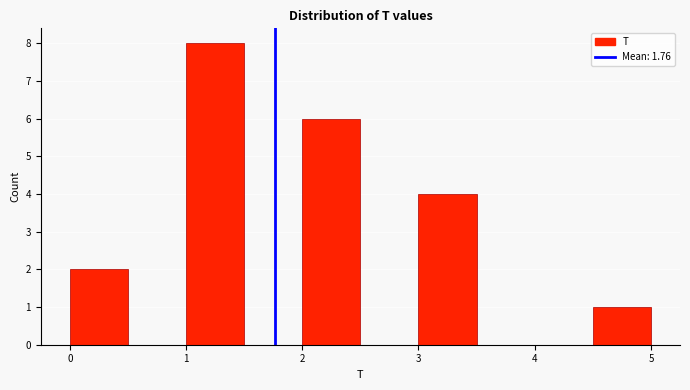

Reading left to right, list every bar in this chart as the range it spans on the x-axis followed by its height. The values are not printed on the chart, so give them approximately, as read against the axis.

0.0 to 0.5: 2
0.5 to 1.0: 0
1.0 to 1.5: 8
1.5 to 2.0: 0
2.0 to 2.5: 6
2.5 to 3.0: 0
3.0 to 3.5: 4
3.5 to 4.0: 0
4.0 to 4.5: 0
4.5 to 5.0: 1